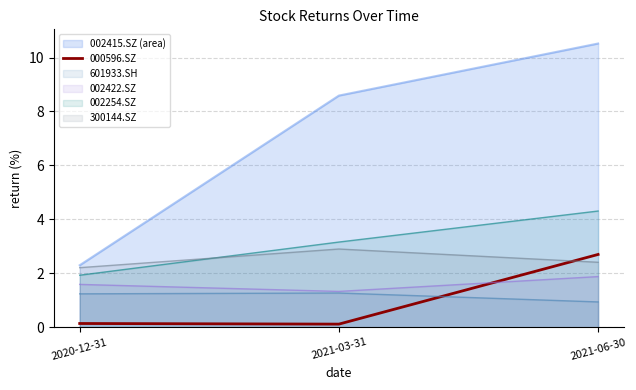

Which has a higher value, 2020-12-31 or 2021-06-30?

2021-06-30